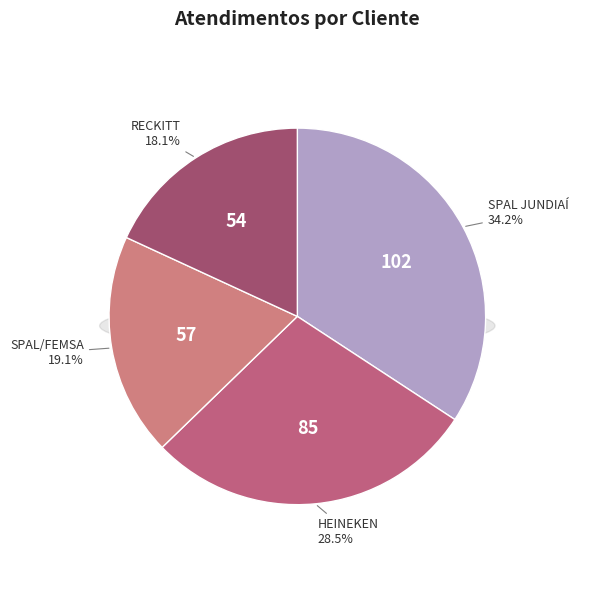

To the nearest percent, what is the difference between the SPAL/FEMSA and SPAL JUNDIAÍ slice percentages?

15%